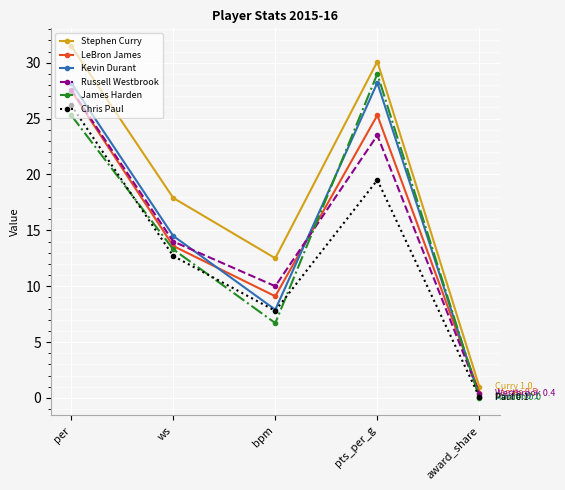

Rank the categories by LeBron James value from lowest to highest.

award_share, bpm, ws, pts_per_g, per